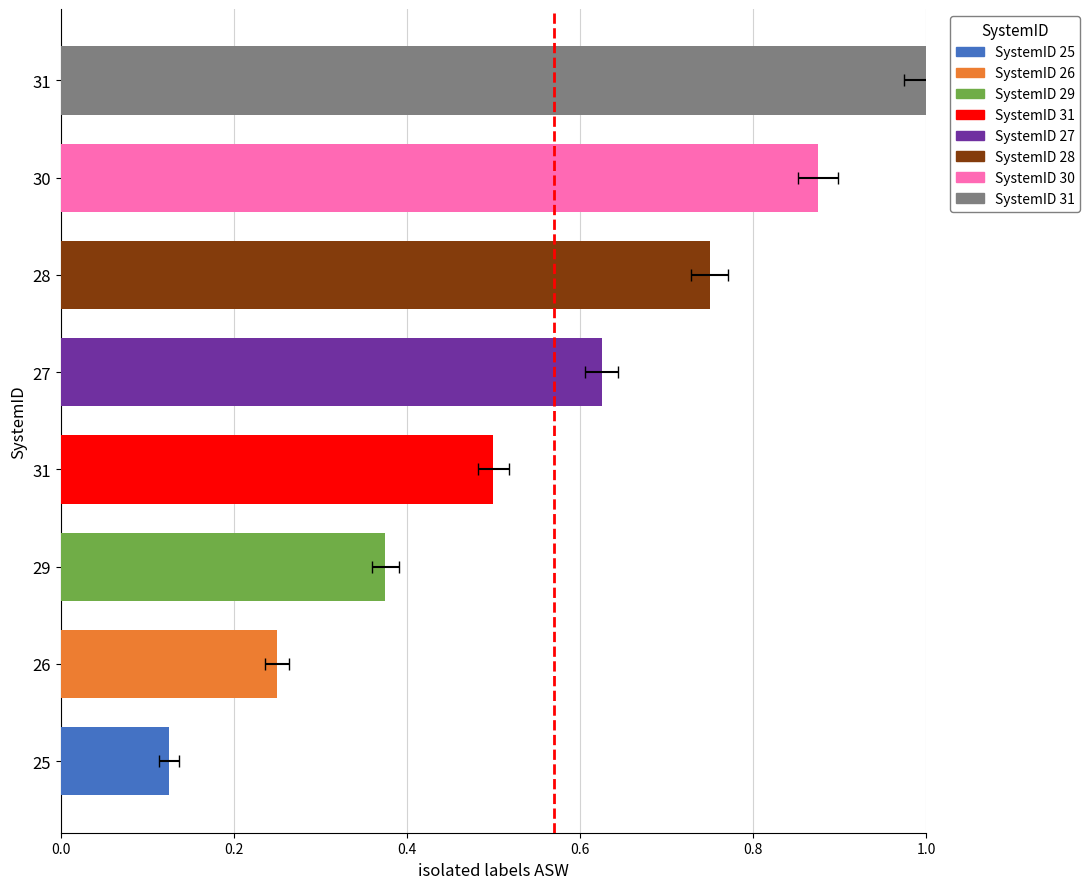

What is the label of the 1st bar from the right?

31